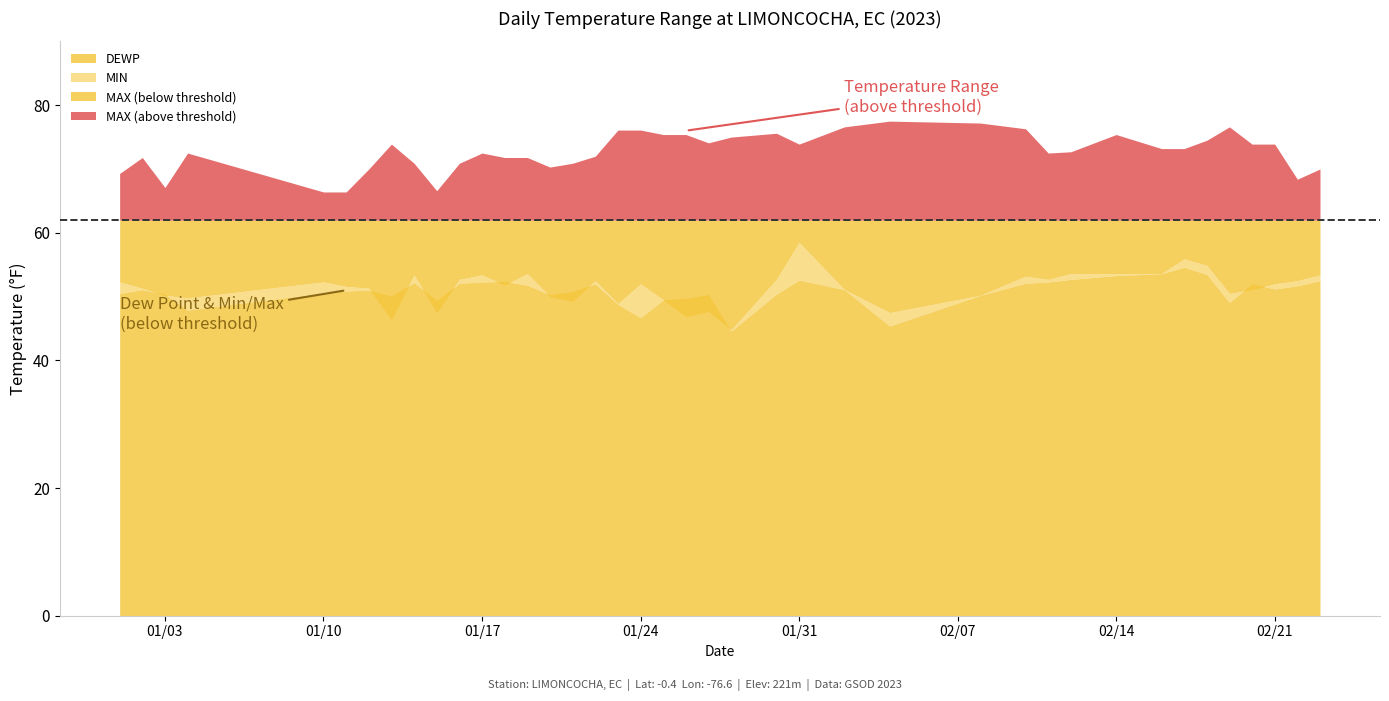

Between 2023-01-03 and 2023-01-26, which is larger?

2023-01-26